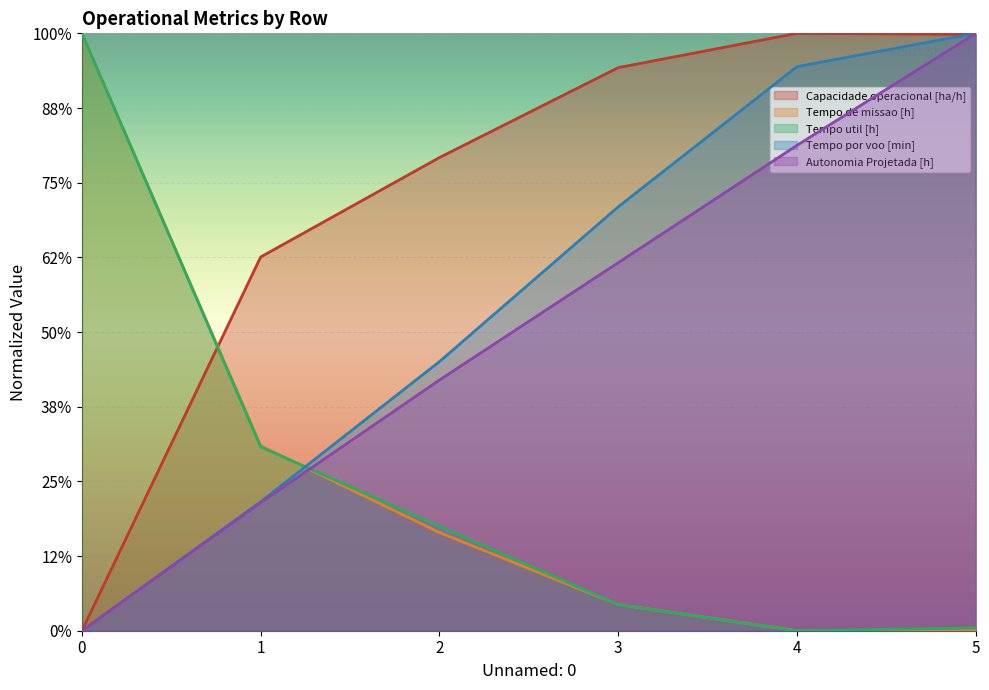

Which label corresponds to the largest value in the chart?

4